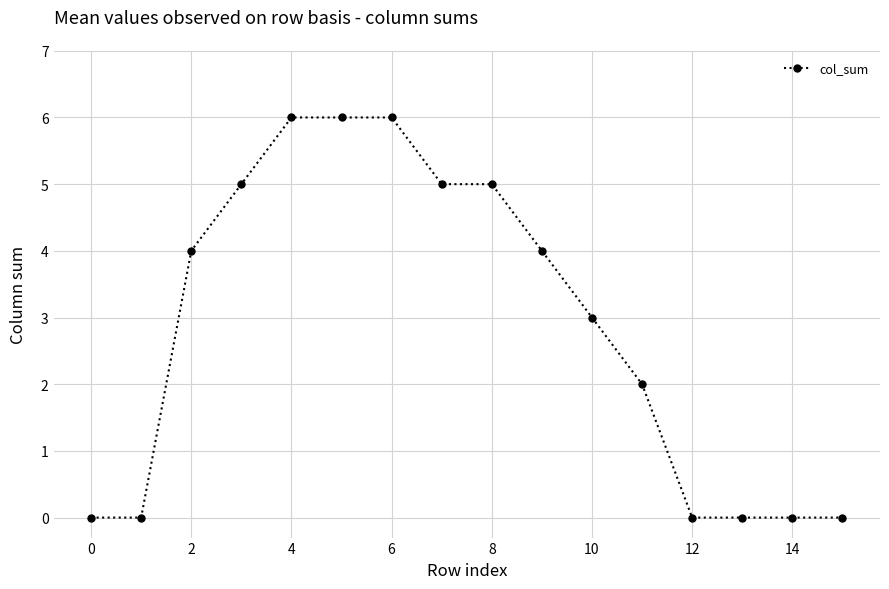

How many data points are less than 4?

8